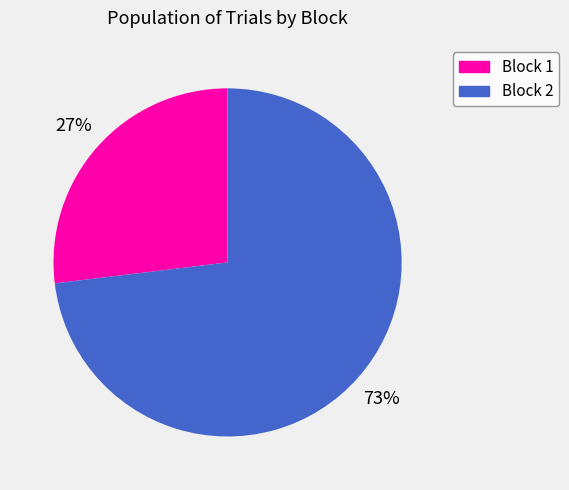

Which slice is the smallest?

Block 1